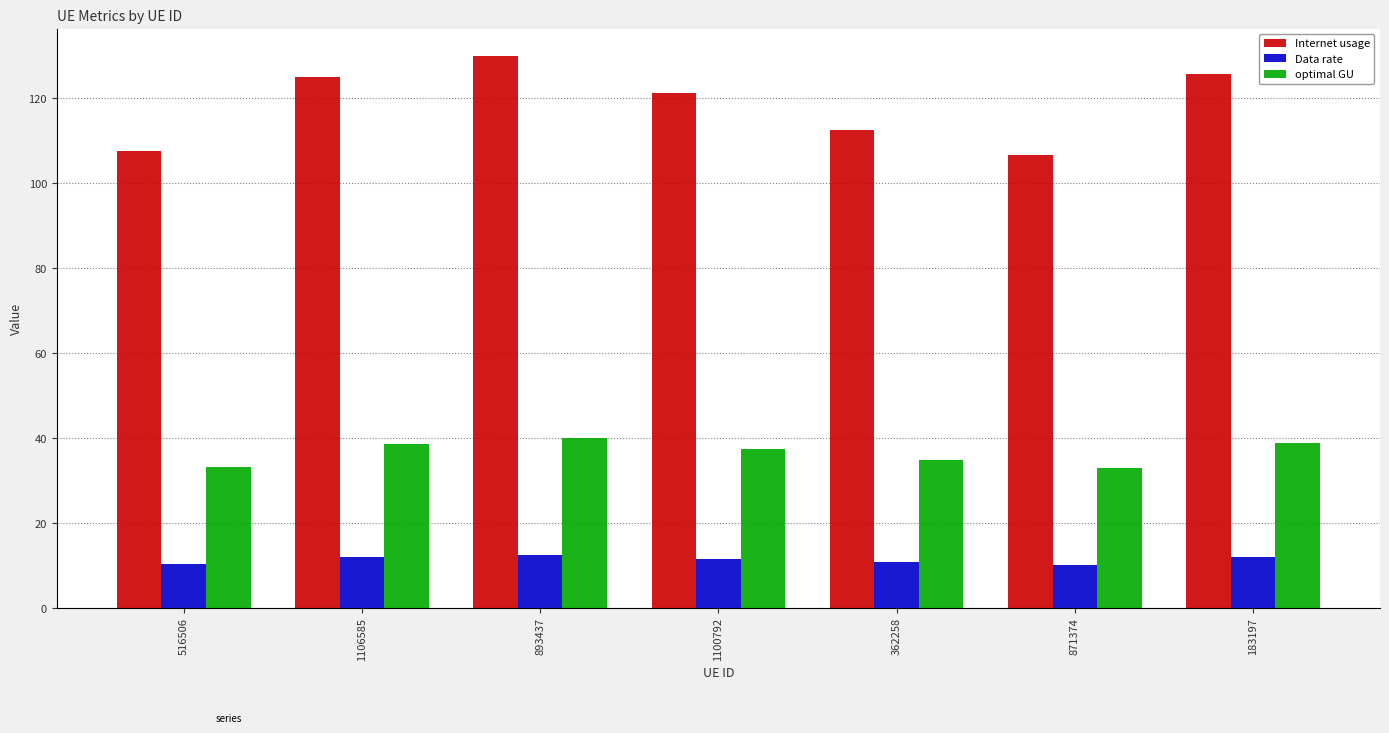

Is the value of optimal GU at 1100792 greater than the value of Internet usage at 871374?

No